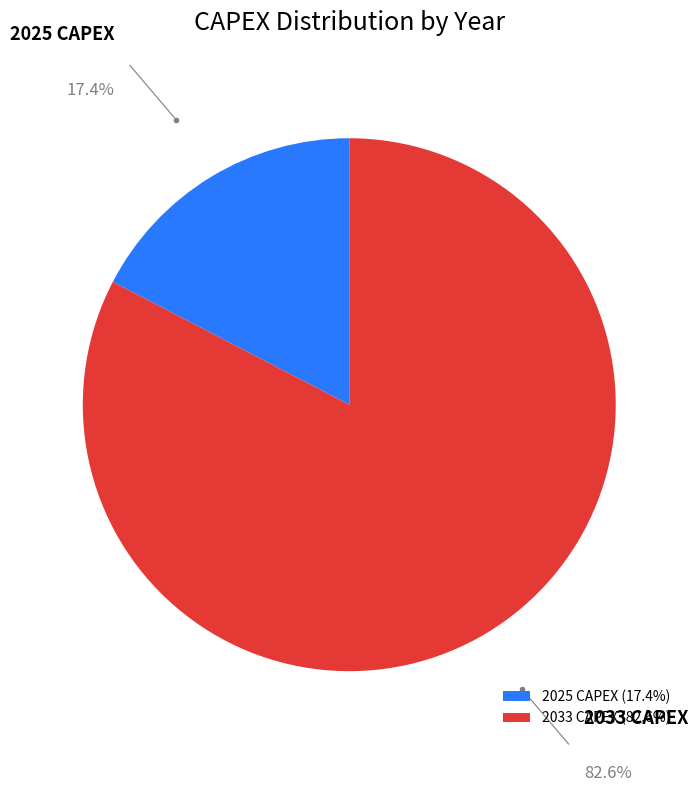

Between 2033 CAPEX and 2025 CAPEX, which is larger?

2033 CAPEX